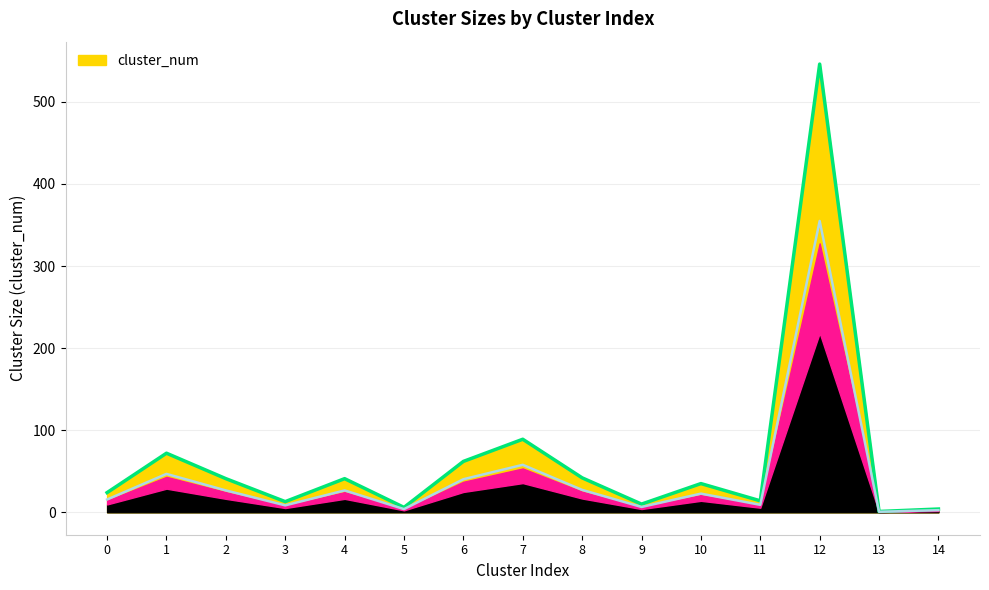

What is the approximate value at 2?

41